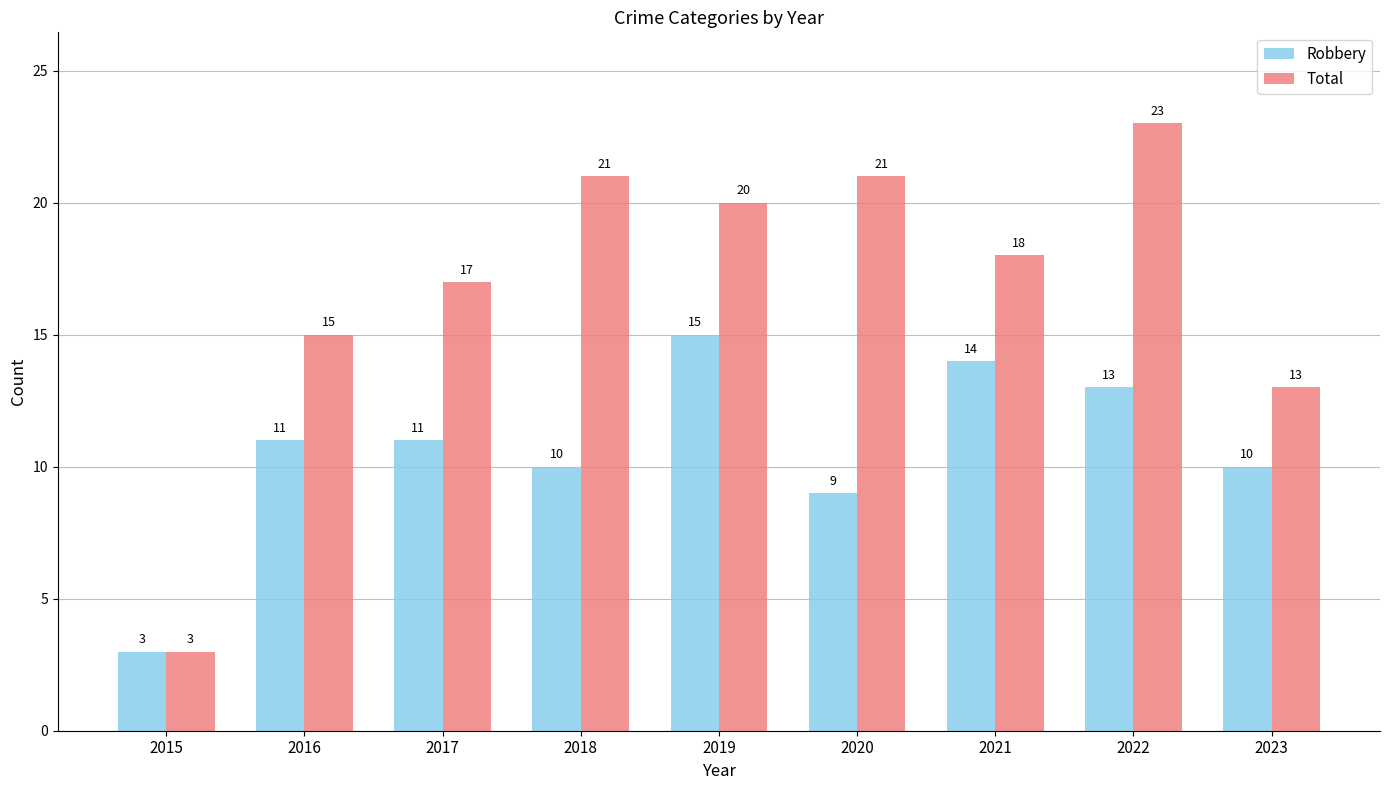

How many bars are there in total?

18